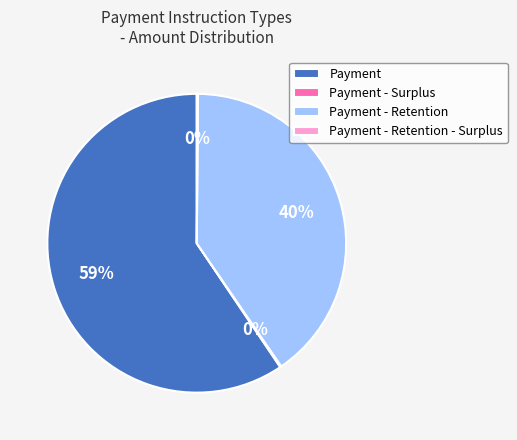

The Payment - Retention slice represents 40% of the pie. True or false?

True